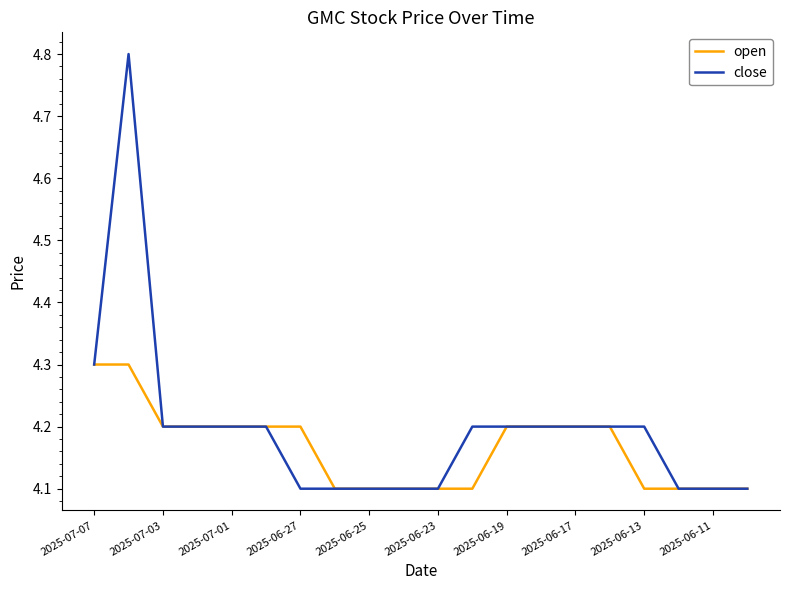

Reading left to right, list all the values displayed in this chart.

open: 4.3	4.3	4.2	4.2	4.2	4.2	4.2	4.1	4.1	4.1	4.1	4.1	4.2	4.2	4.2	4.2	4.1	4.1	4.1	4.1
close: 4.3	4.8	4.2	4.2	4.2	4.2	4.1	4.1	4.1	4.1	4.1	4.2	4.2	4.2	4.2	4.2	4.2	4.1	4.1	4.1